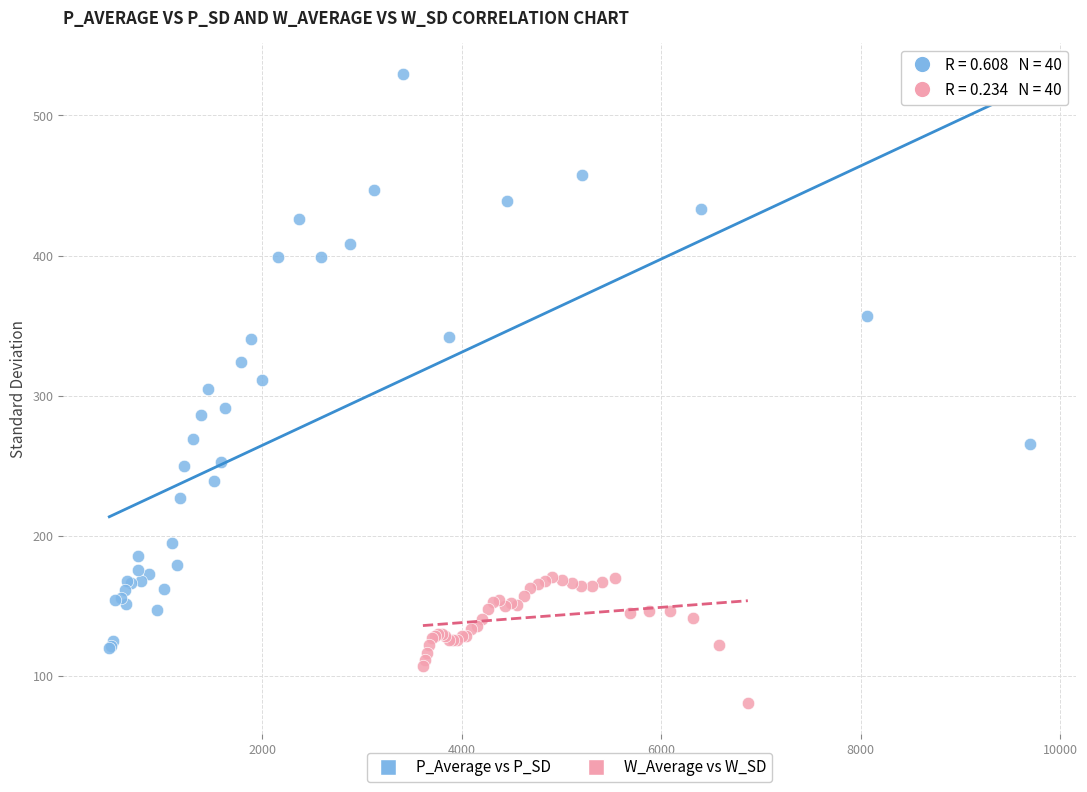

Which series reaches the maximum Y coordinate?

P_Average vs P_SD